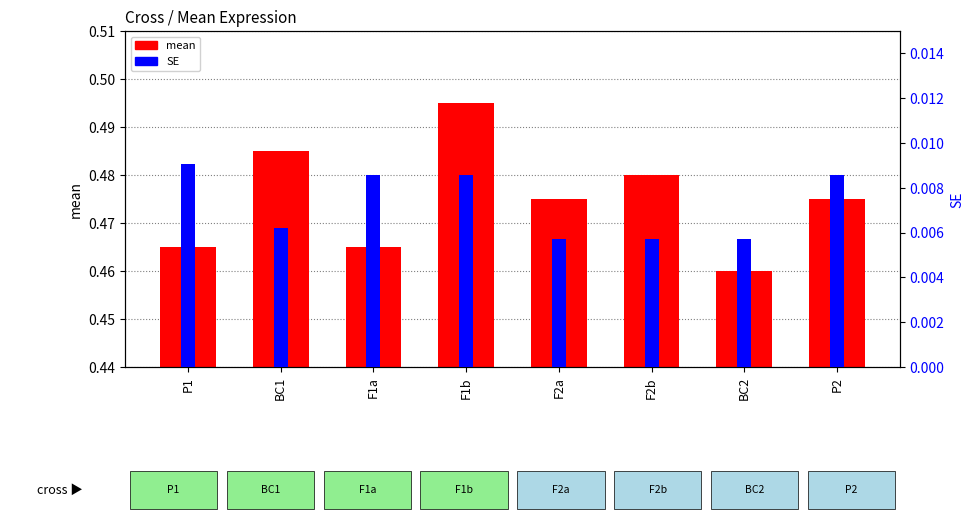

Is the value of mean at P1 greater than the value of SE at F2a?

Yes